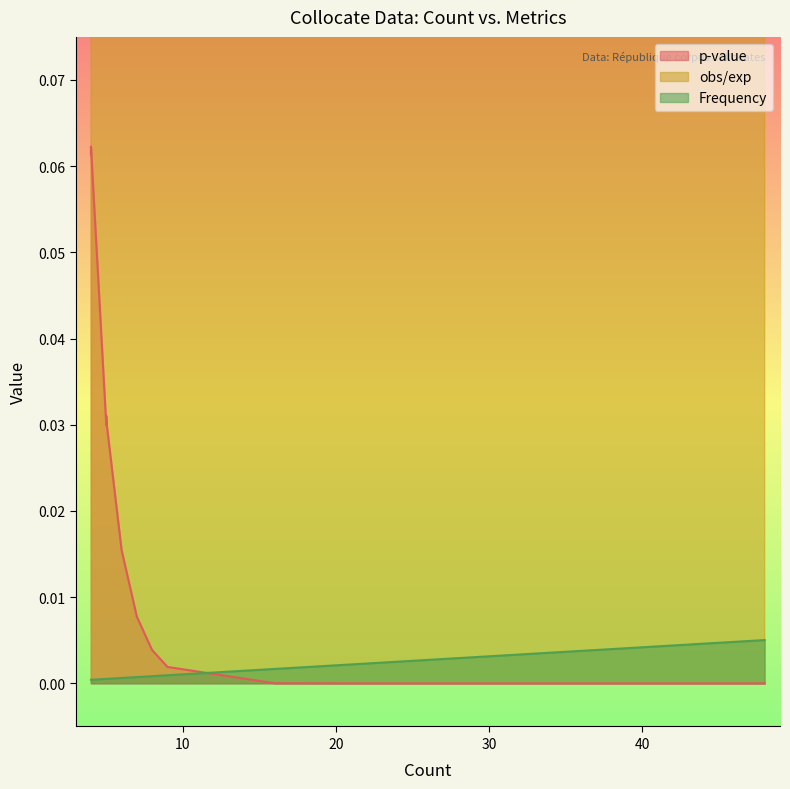

How many interior local peaks does the obs/exp series have?

3